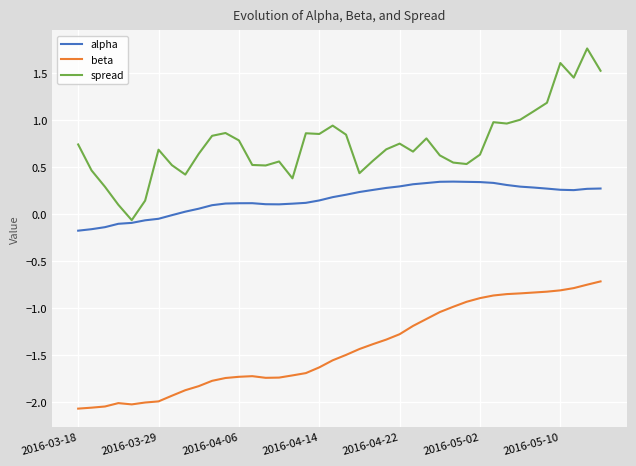

Which series has the largest total across all categories?

spread